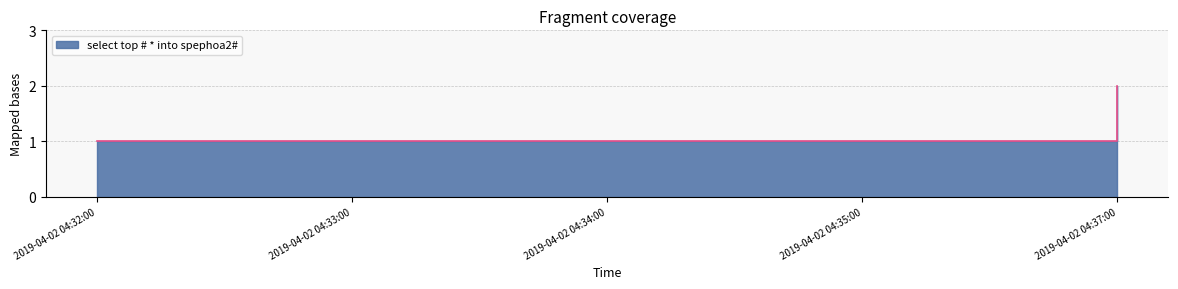

Rank the categories by value from highest to lowest.

2019-04-02 04:37:00, 2019-04-02 04:32:00, 2019-04-02 04:33:00, 2019-04-02 04:34:00, 2019-04-02 04:35:00